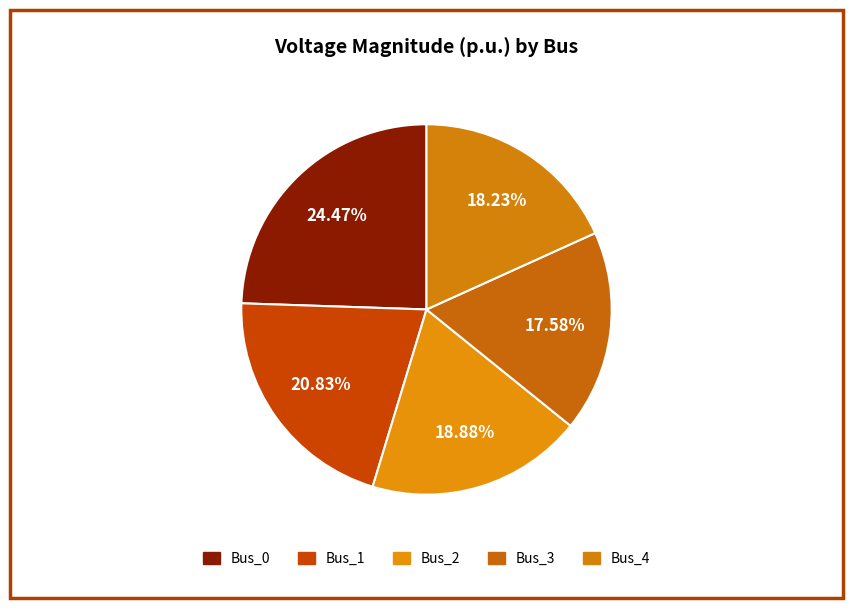

How many slices are in this pie chart?

5